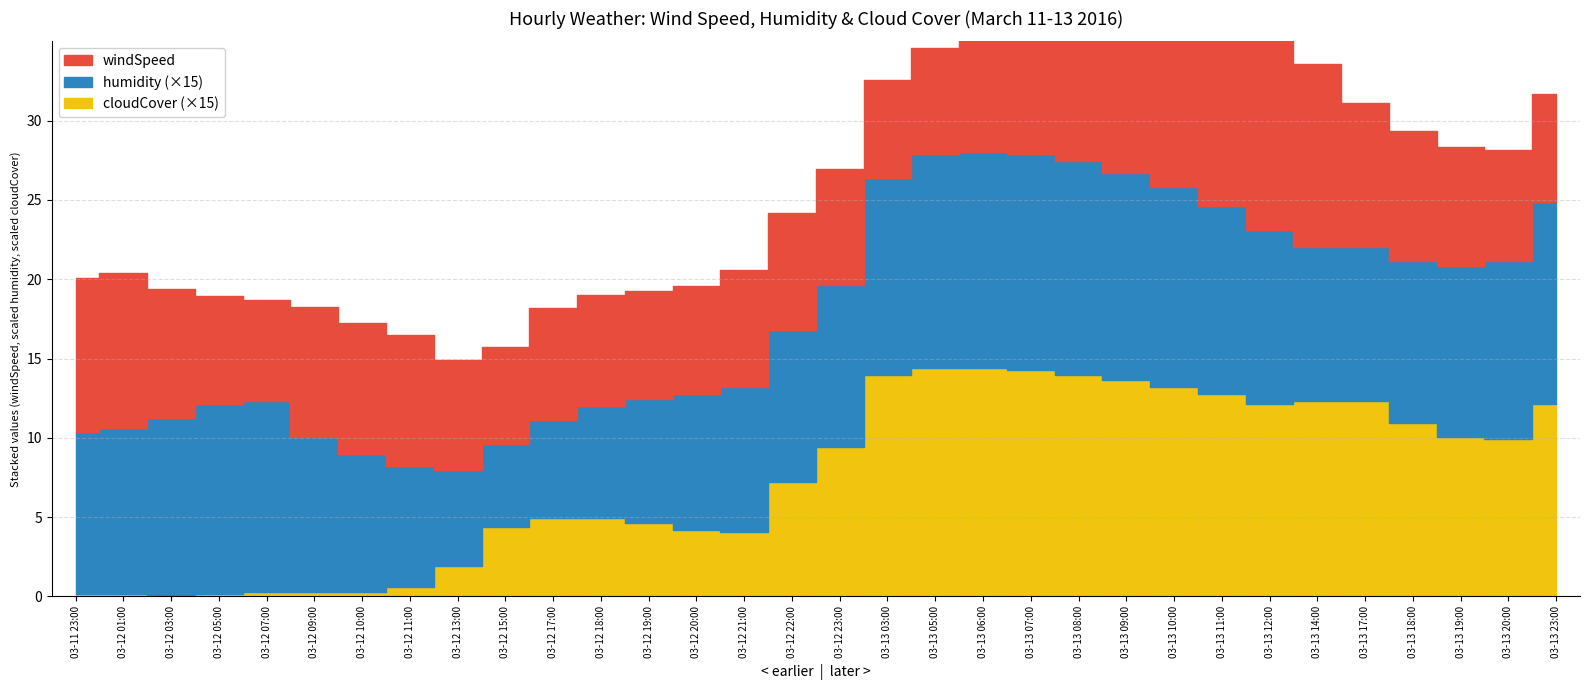

What is the difference between the highest and lowest values at 2016-03-12 03:00?

8.2